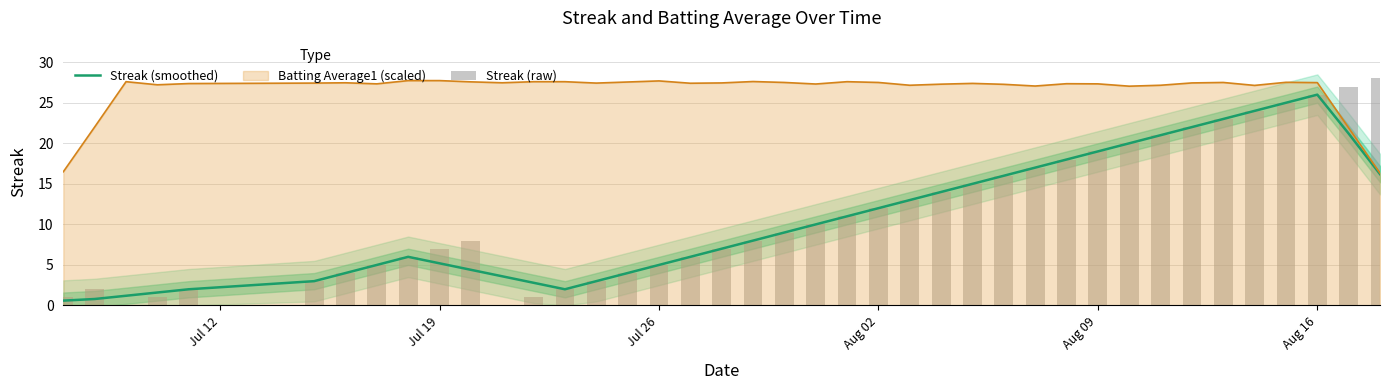

What is the sum of all Streak (raw) values?

445.0